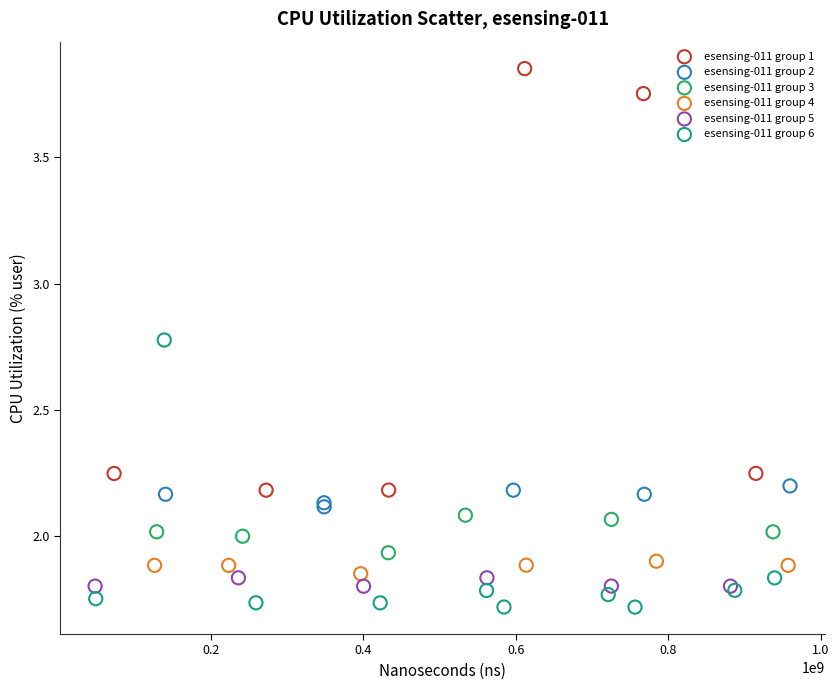

Which series reaches the maximum Y coordinate?

esensing-011 group 1